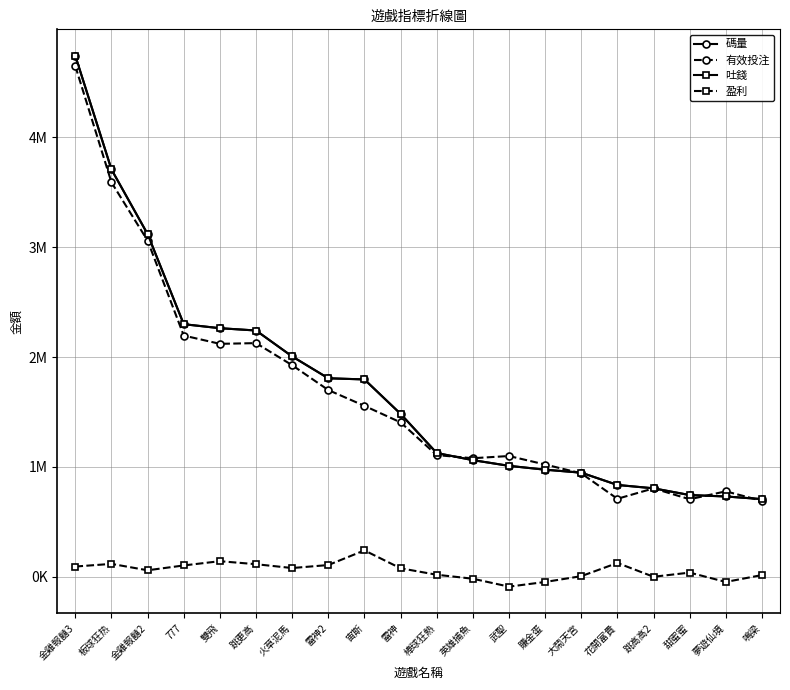

Is this an area chart (filled region under the line)?

No